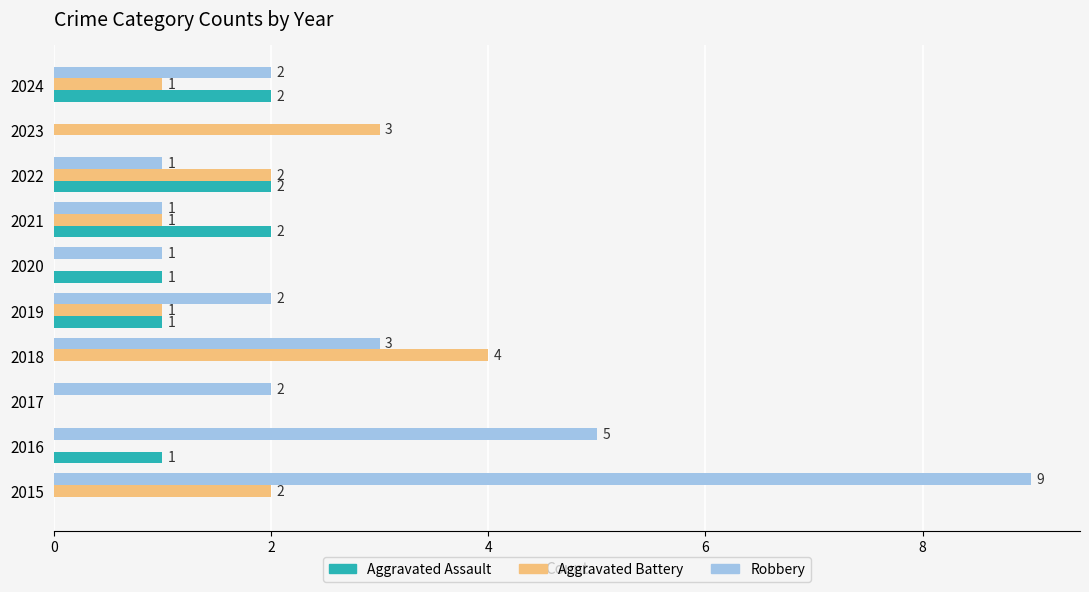

Which series has the largest total across all categories?

Robbery